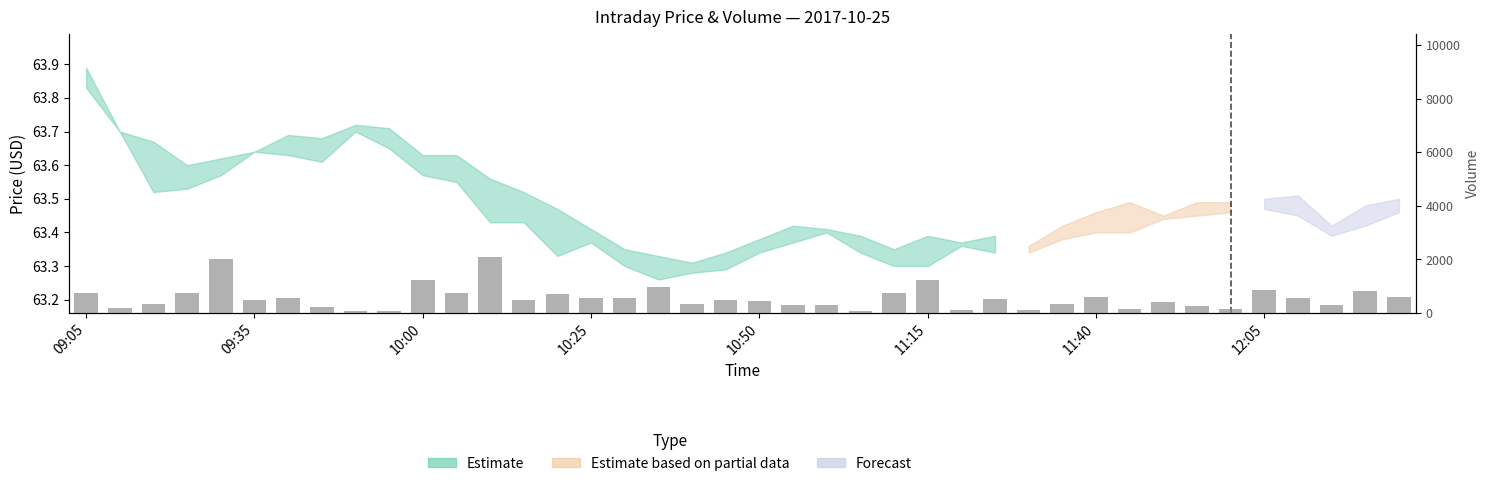

Are the bars horizontal?

No